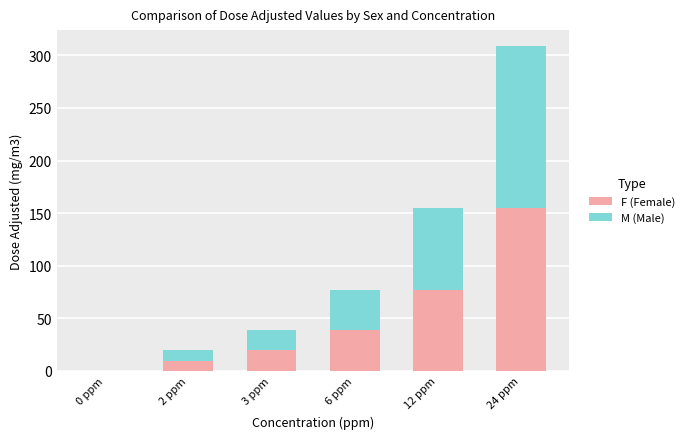

The F (Female) series shows 88.3 at 0 ppm. True or false?

False